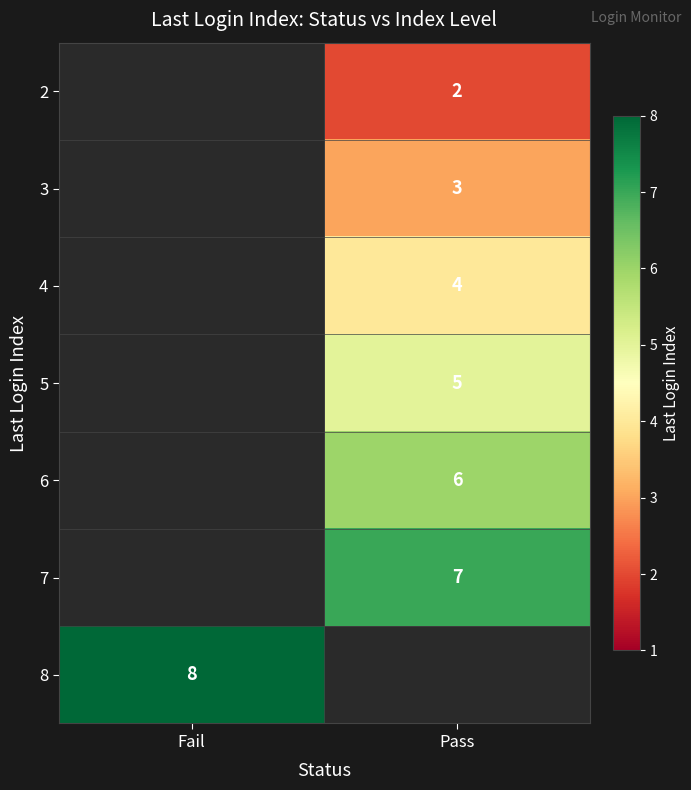

True or false: 3 has a value of 3 at Pass.

True